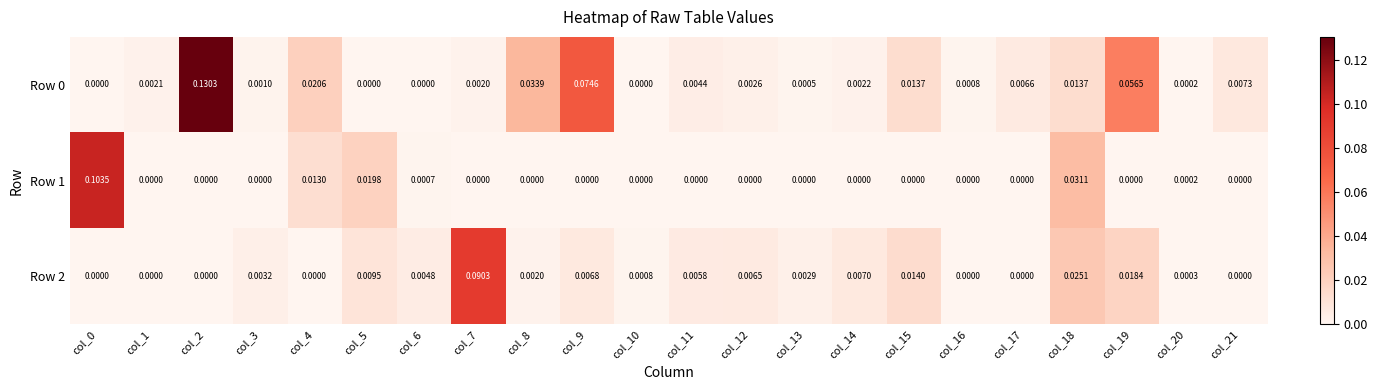

Is the value of Row 1 at col_20 greater than the value of Row 0 at col_2?

No